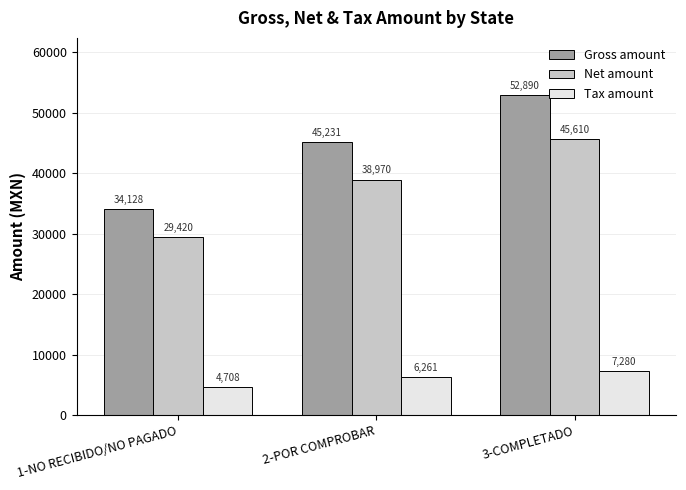

At which label does Tax amount reach its peak?

3-COMPLETADO